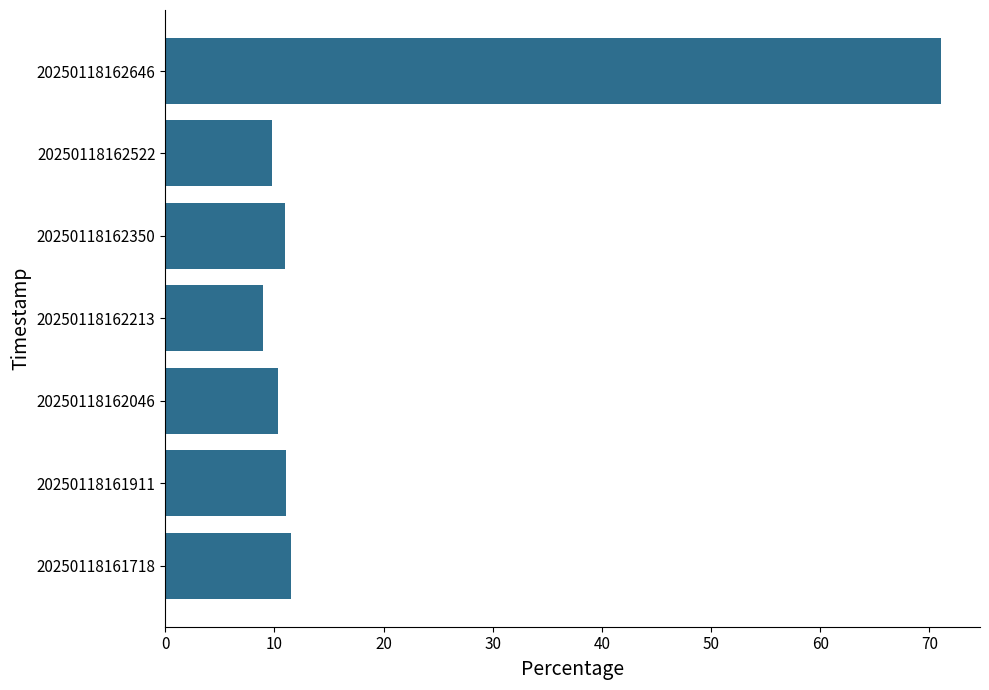

What is the difference between the maximum and second lowest values?

61.3